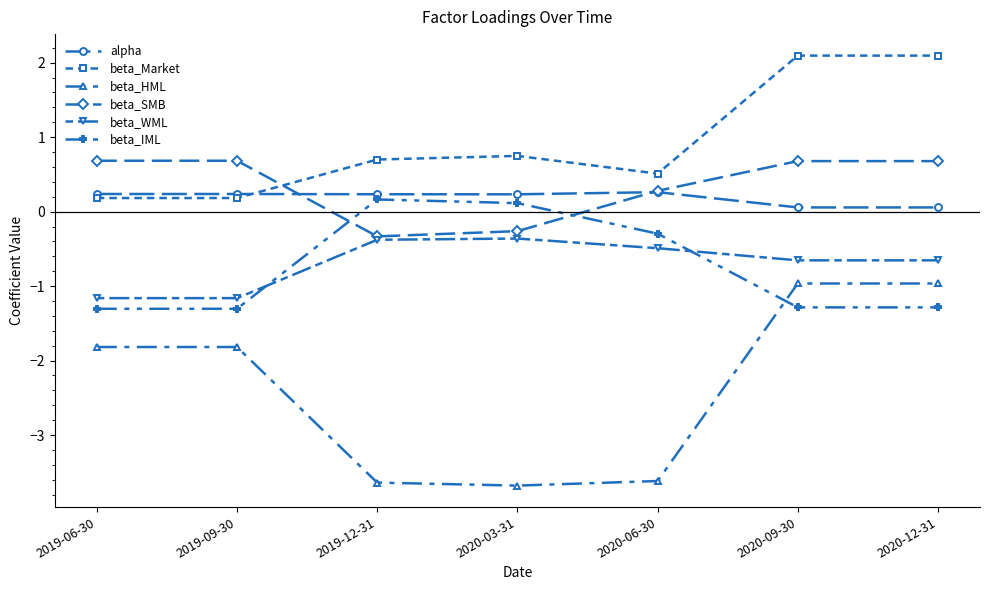

What is the lowest value of the beta_IML series?

-1.3